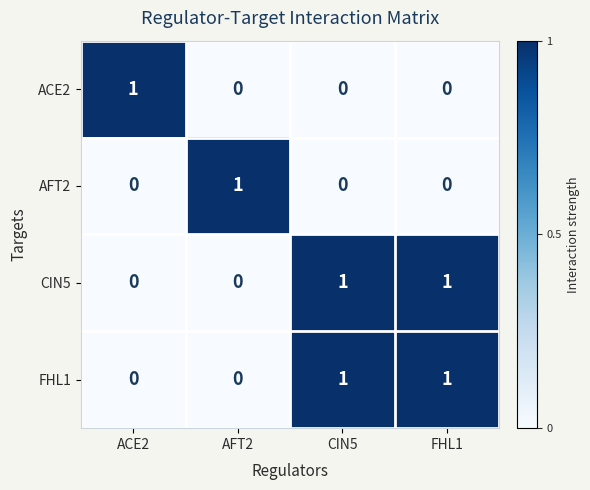

How many AFT2 values are between 0 and 1?

4